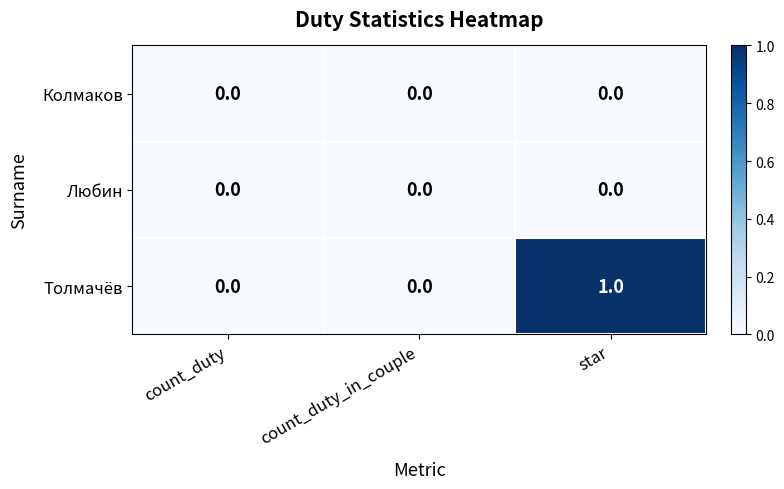

What is the spread (max minus min) of values at star?

1